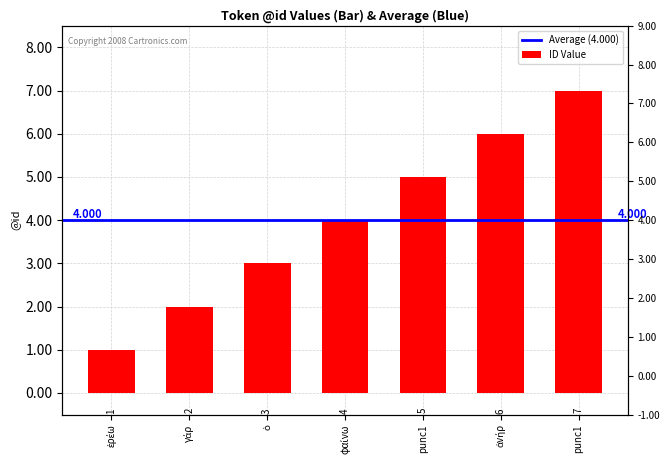

Reading right to left, list all the values displayed in this chart.

7	6	5	4	3	2	1